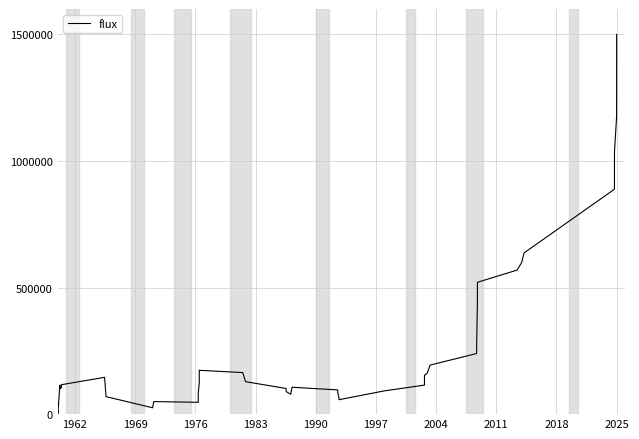

How many values are below zero?

1